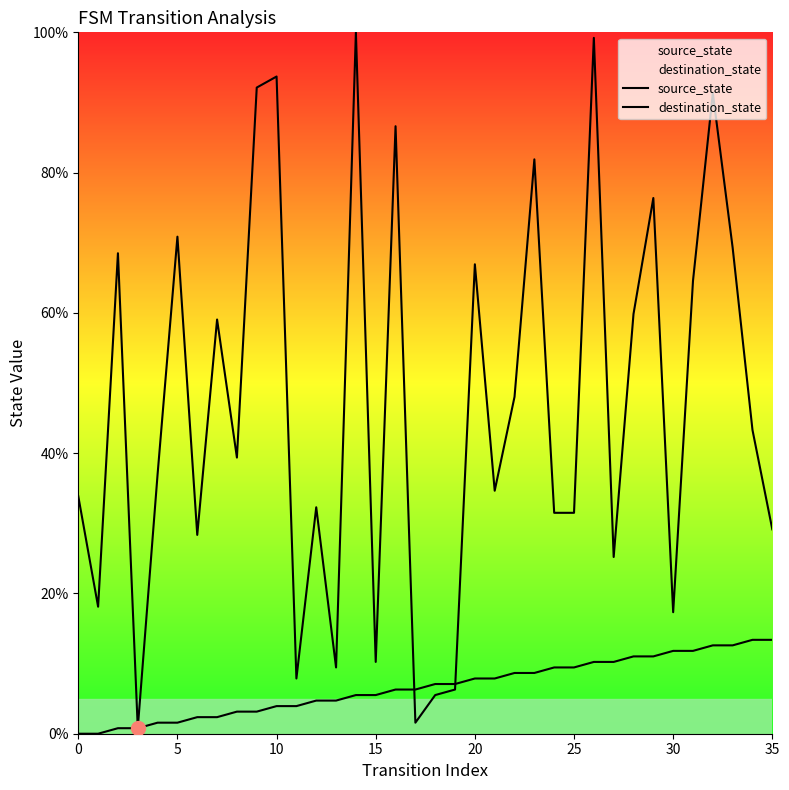

Is the value of source_state at 10 greater than the value of destination_state at 15?

No